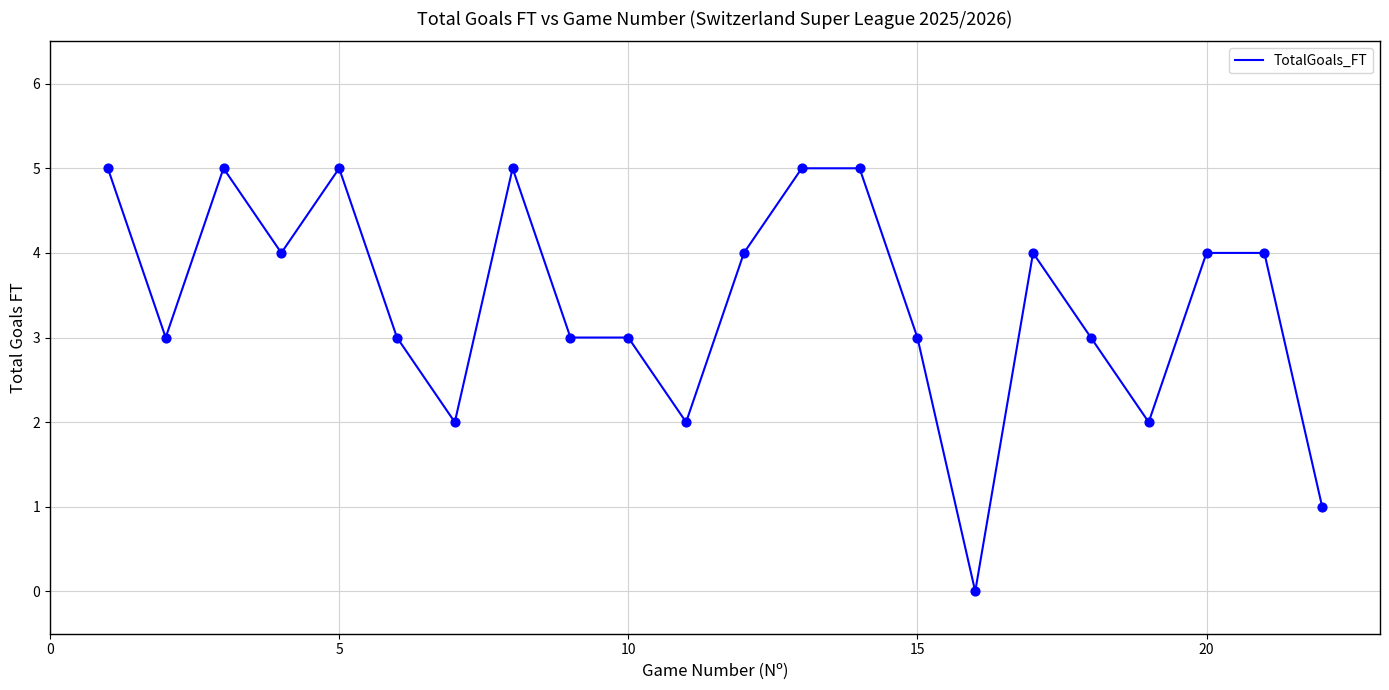

What is the difference between the maximum and minimum values?

5